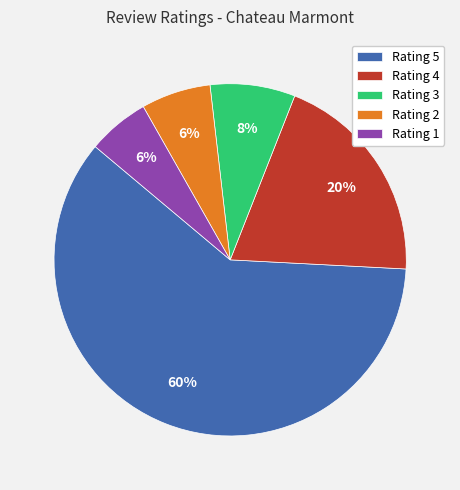

Does any single category account for the majority?

Yes